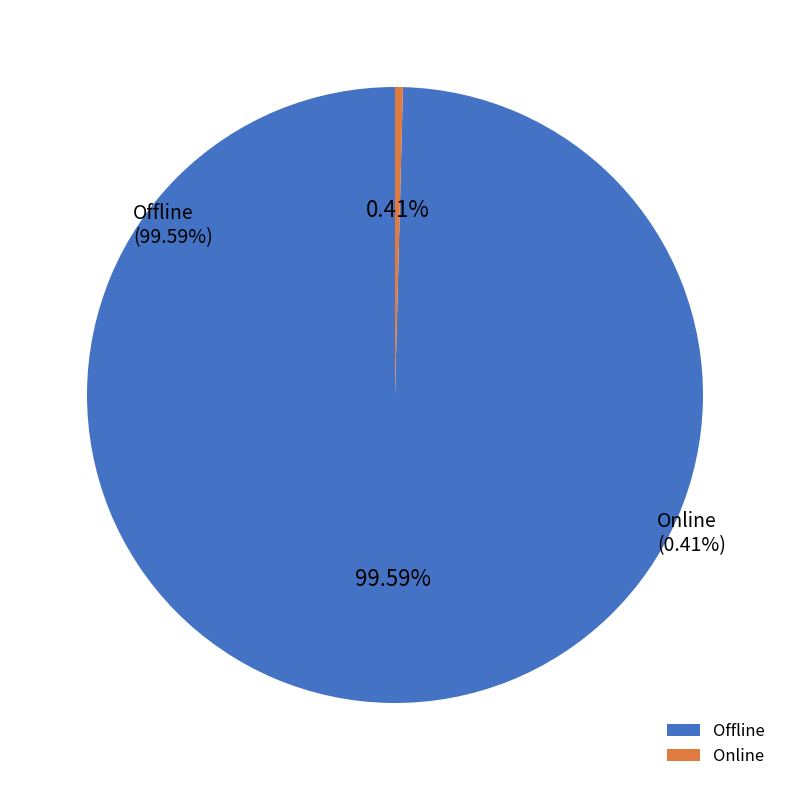

Which slice represents more than half of the pie?

Offline